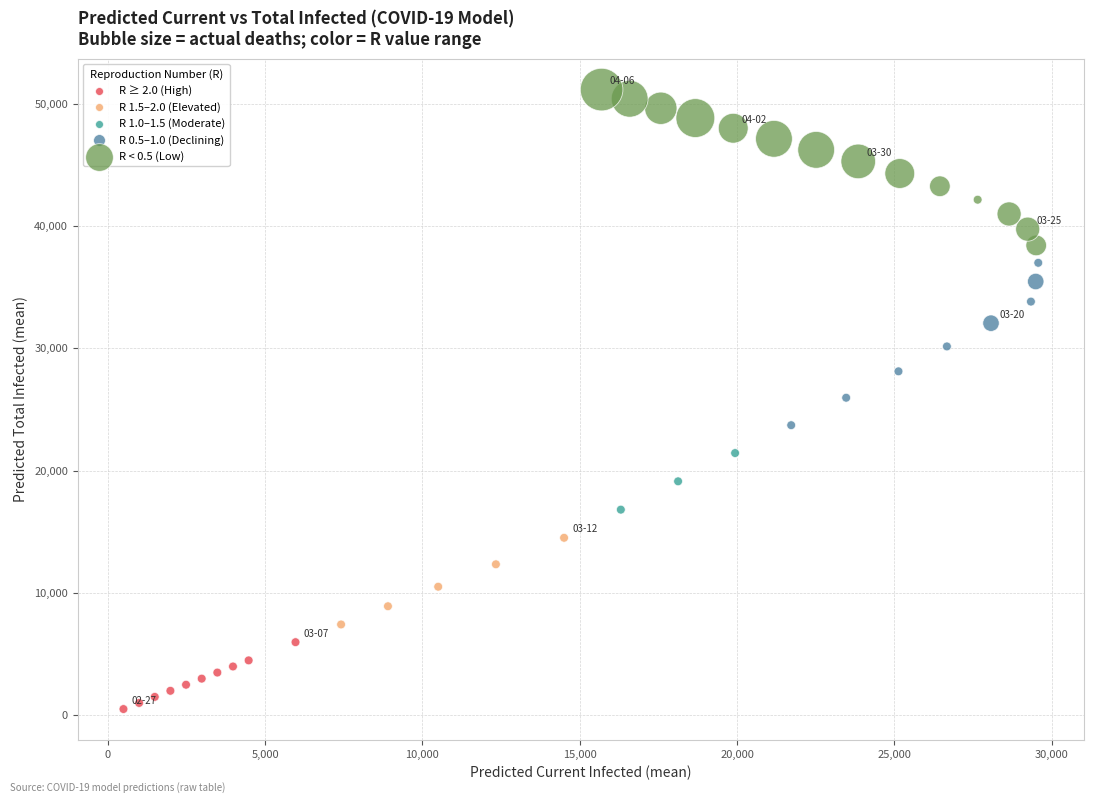

Which series contains the highest Y value?

R < 0.5 (Low)